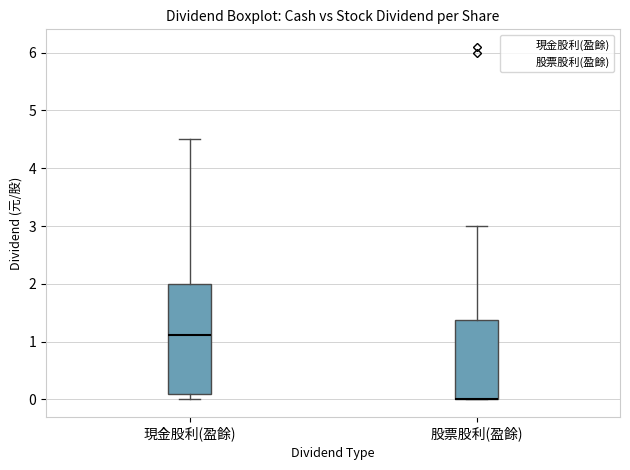

Reading left to right, transcribe this box plot: for each box, give where its median line is, the range the box spans, and where its two whiskers end, as read against the y-axis. The values are not printed on the chart, so give them approximately, as read against the axis.

現金股利(盈餘): median 1.1, box 0.1 to 2.0, whiskers 0.0 to 4.5
股票股利(盈餘): median 0.0 (drawn on the box's lower edge), box 0.0 to 1.4, whiskers 0.0 to 3.0